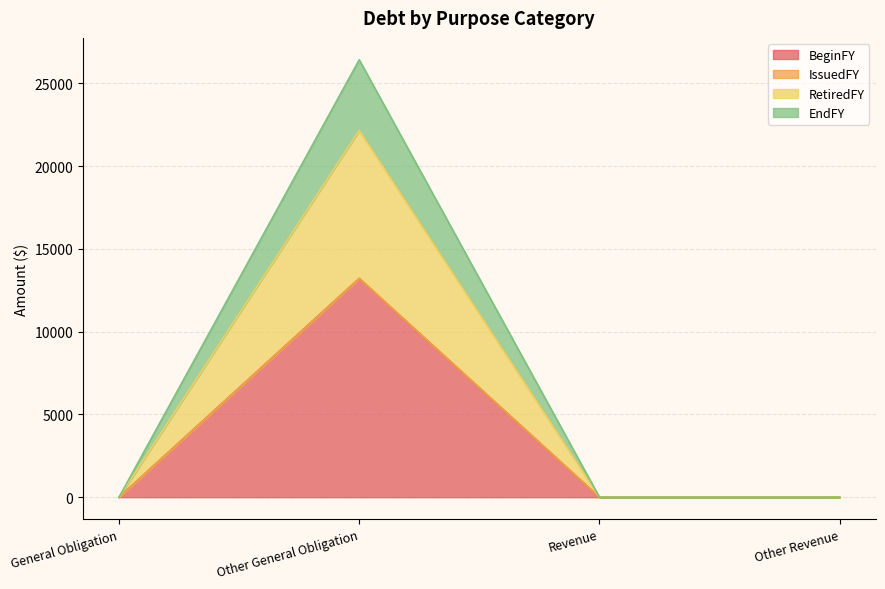

Which category has the lowest value in the BeginFY series?

General Obligation